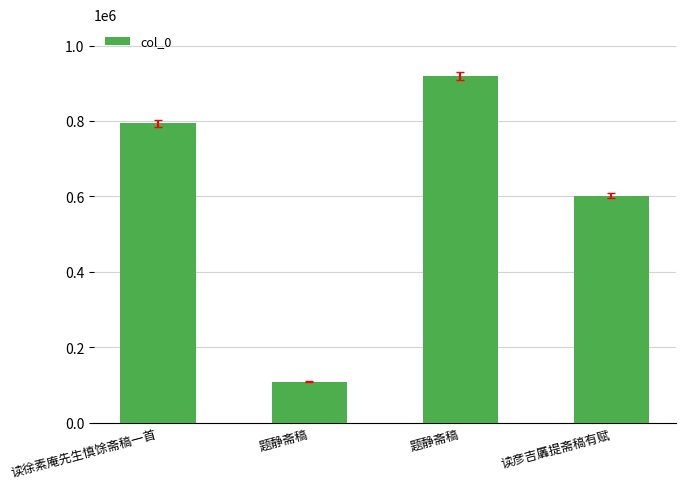

Reading left to right, what are all the values shown in this chart?

读徐素庵先生慎馀斋稿一首=793453	题静斋稿=109032	题静斋稿=918795	读彦吉羼提斋稿有赋=602342